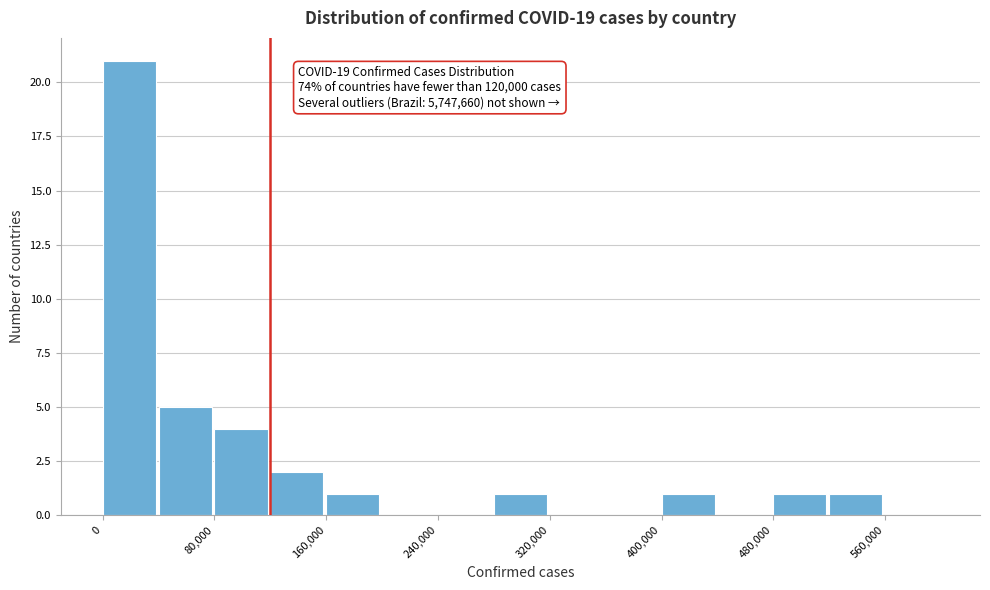

Which range on the x-axis has the tallest bar?

0 to 40000